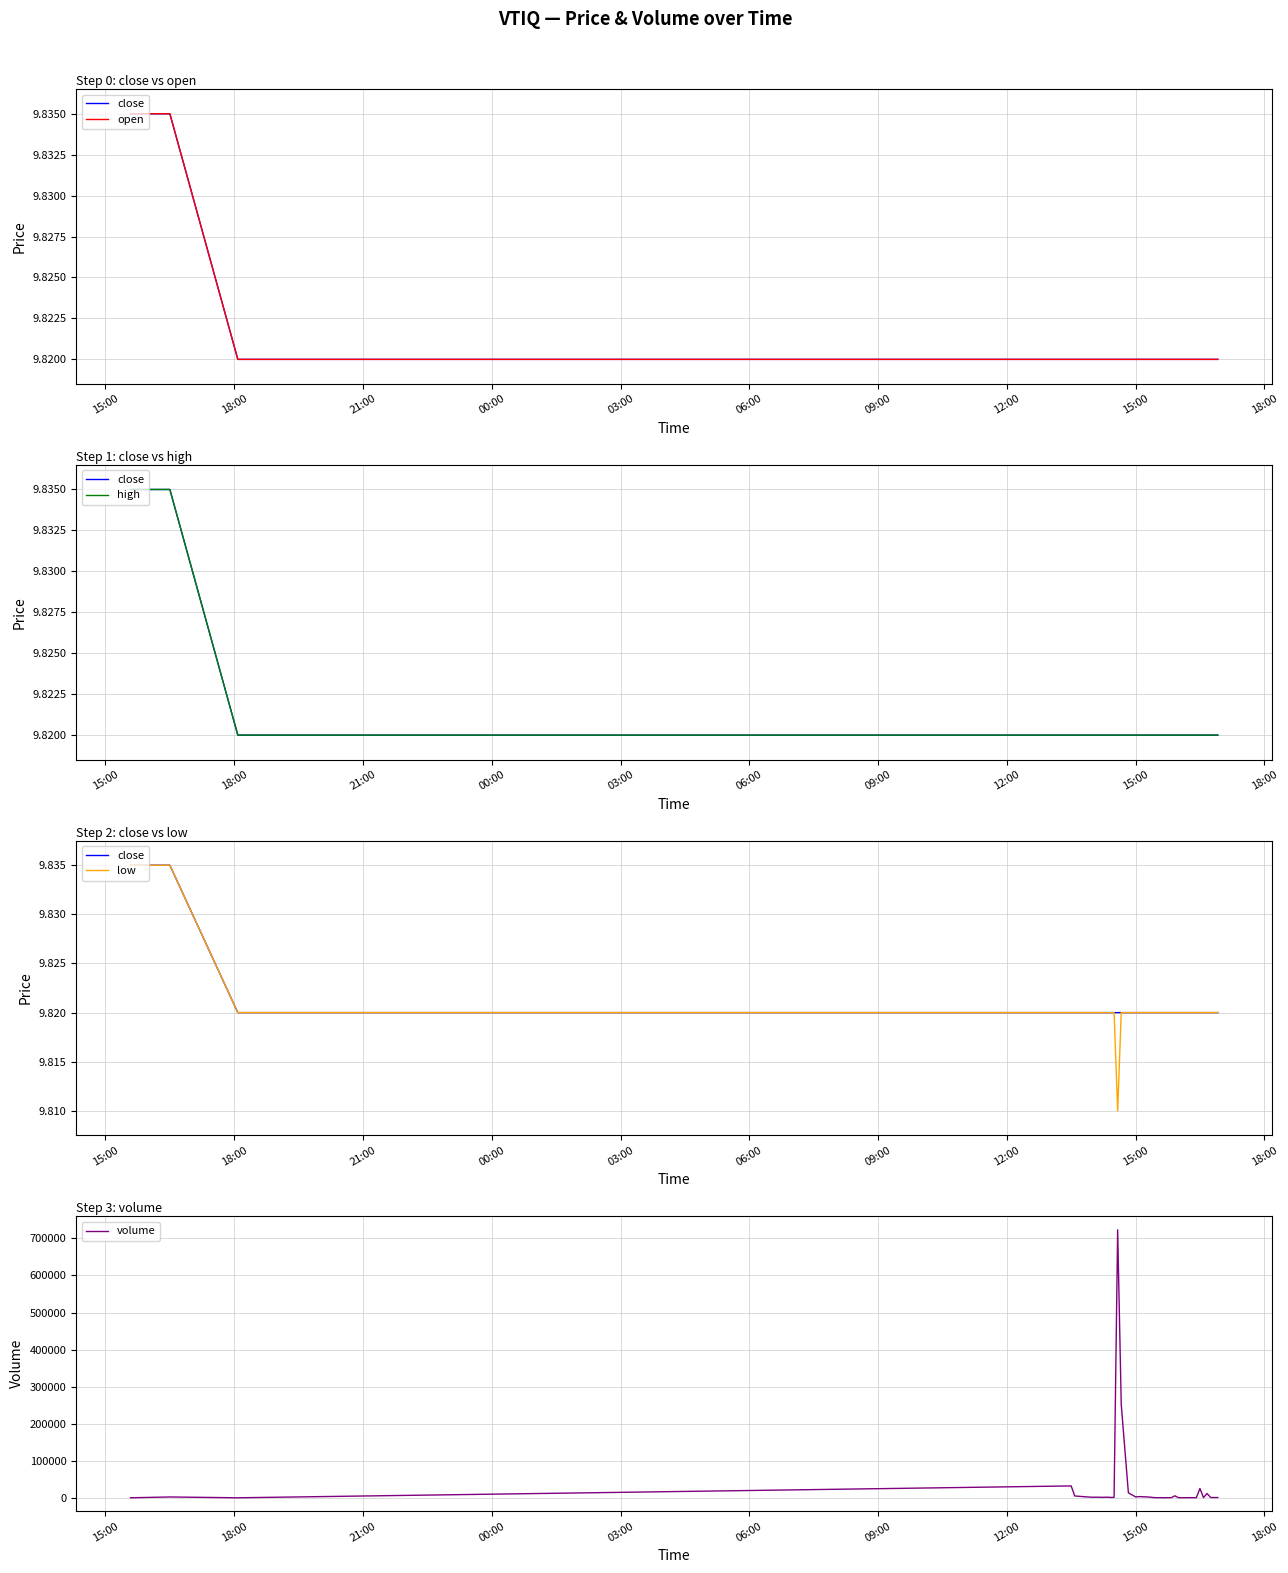

Rank the series by their maximum value, from highest to lowest.

volume, close, open, high, low